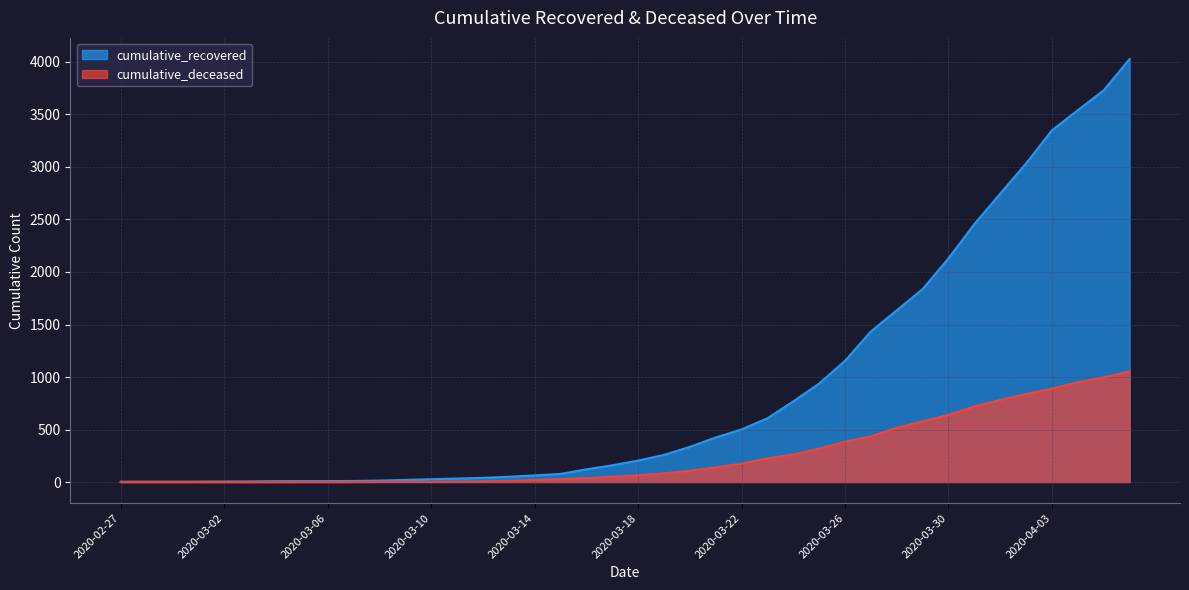

Which category has the lowest value across all series?

2020-02-27